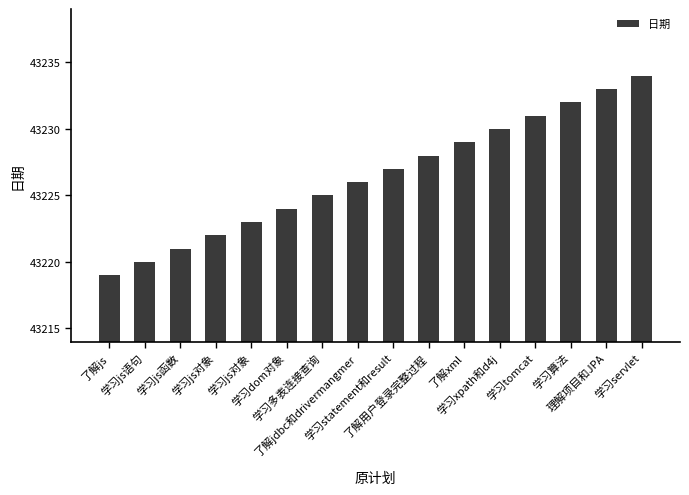

What is the ratio of the value at 学习servlet to the value at 了解用户登录完整过程?

1.0